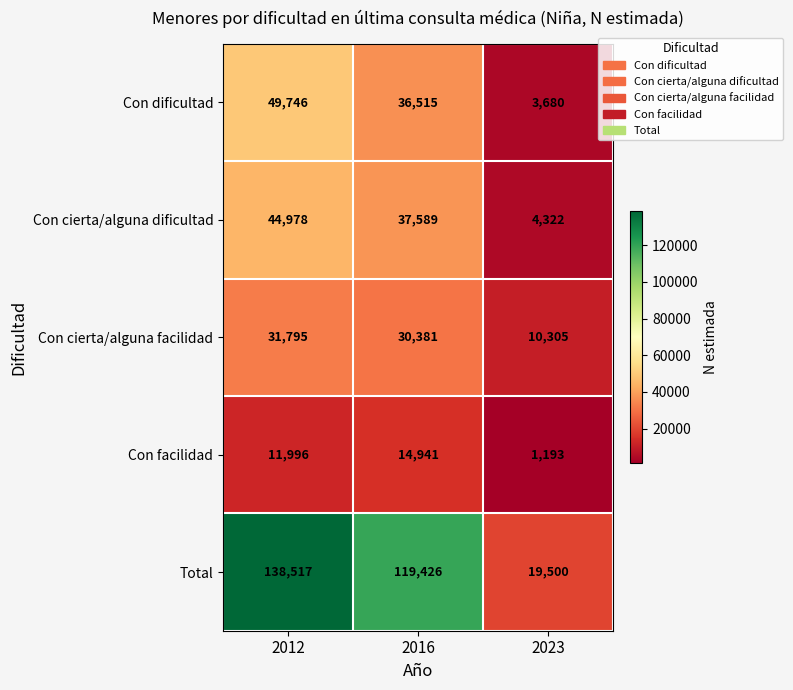

At which category does the chart reach its minimum across all series?

2023